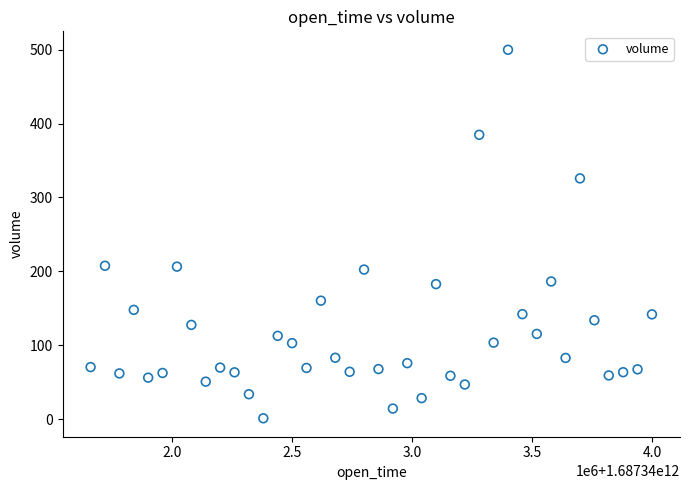

What is the range of X values (max minus min)?

2340000.0